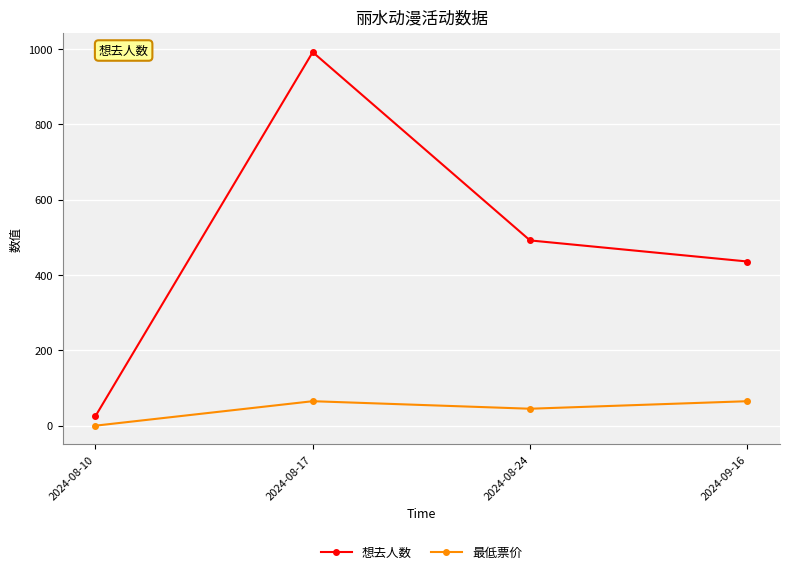

What are all the series names shown in the legend?

想去人数, 最低票价